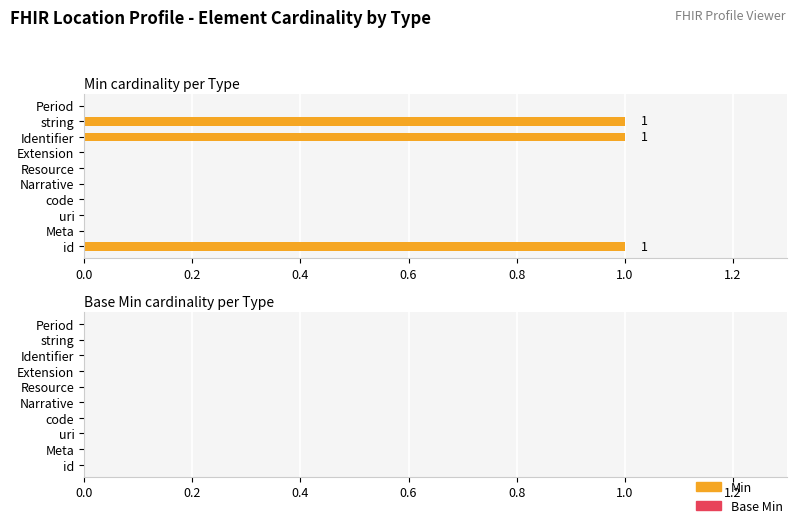

The value at Meta is 0. True or false?

True